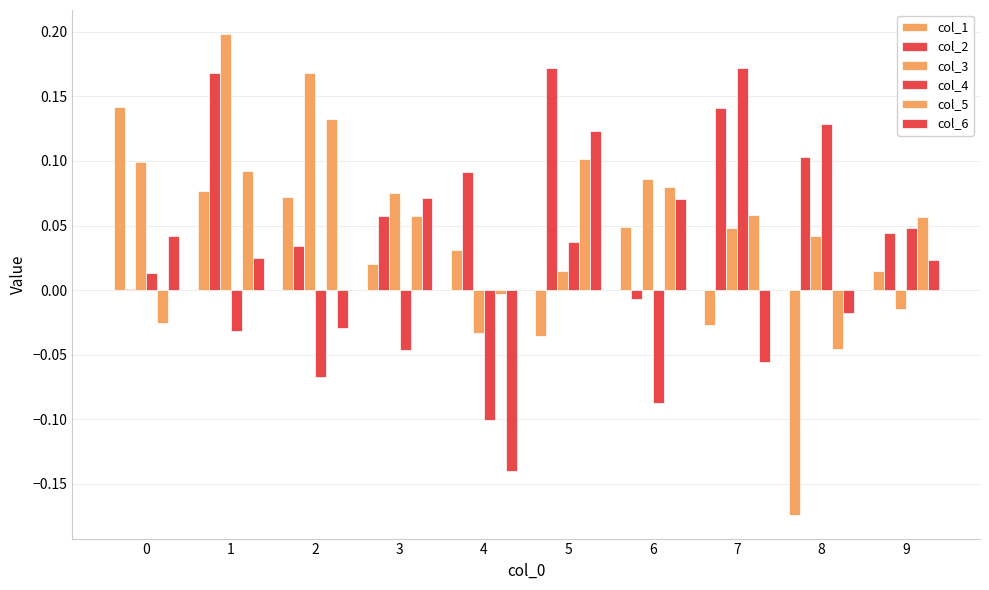

How many distinct data groups are displayed?

6